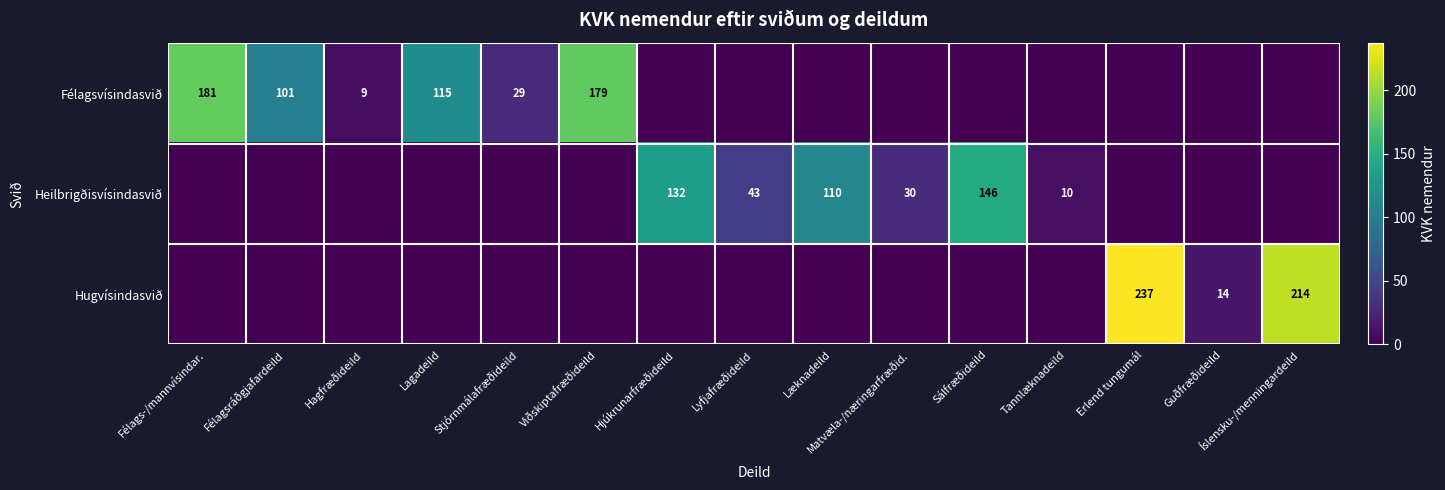

True or false: Hugvísindasvið has a value of 64 at Erlend tungumál.

False